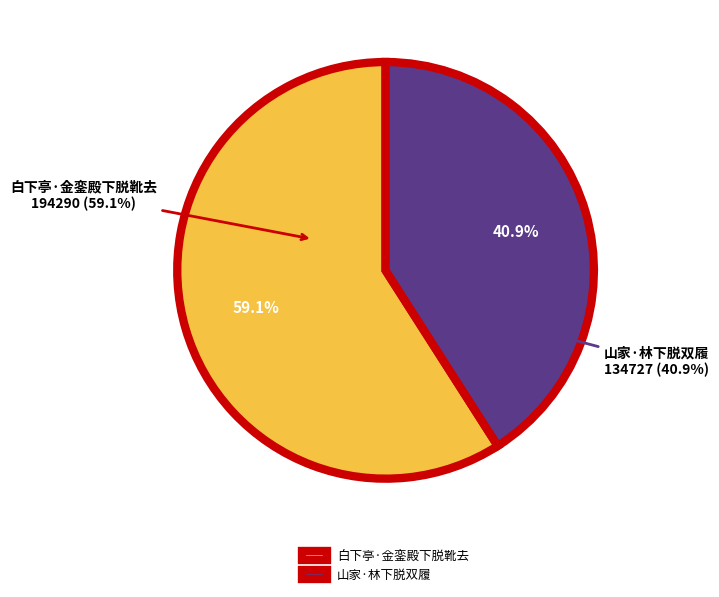

What percentage do 山家·林下脱双履 and 白下亭·金銮殿下脱靴去 together represent?

100.0%